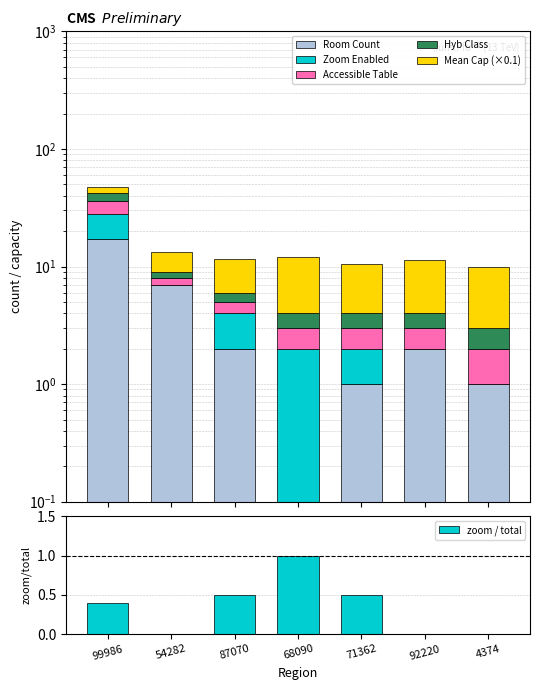

What is the label of the 3rd bar from the right?

71362